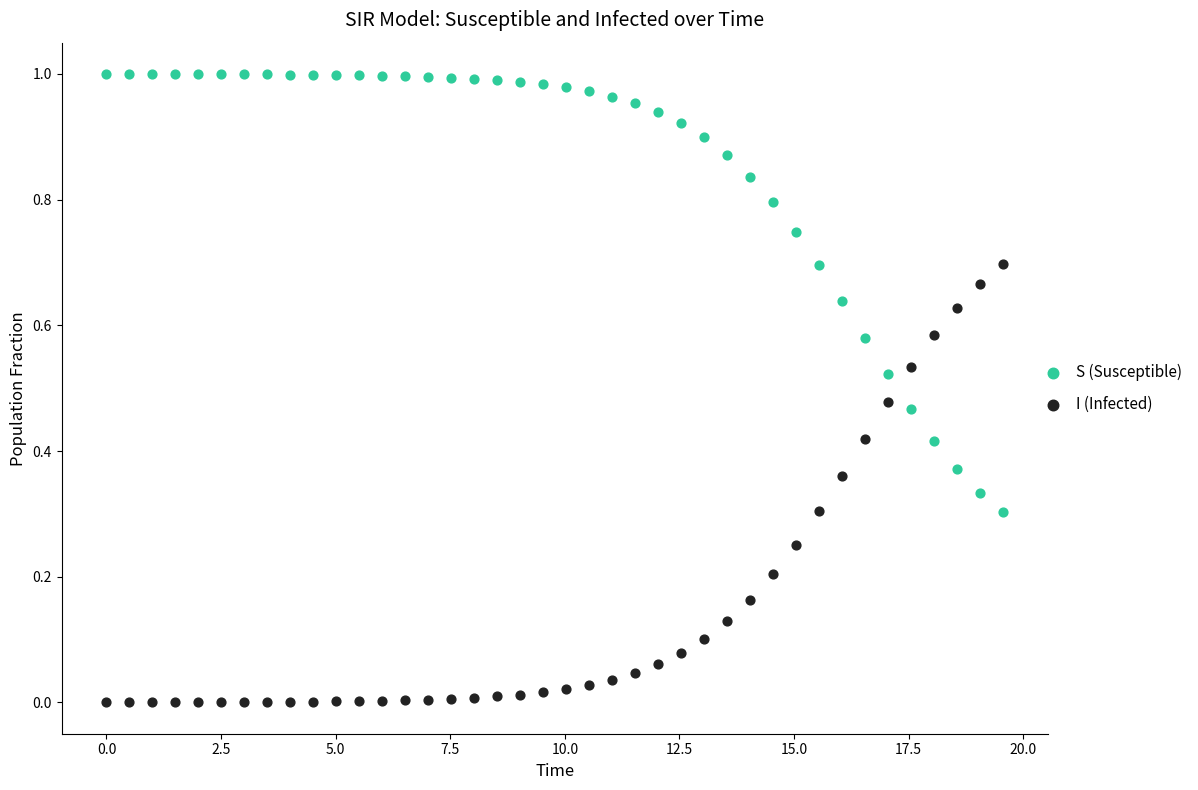

Across all data points, what is the range of X values (max minus min)?

19.6